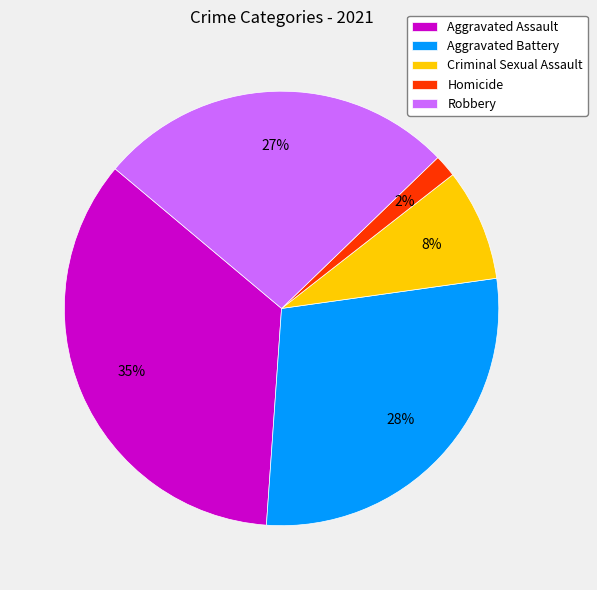

How many slices are in this pie chart?

5